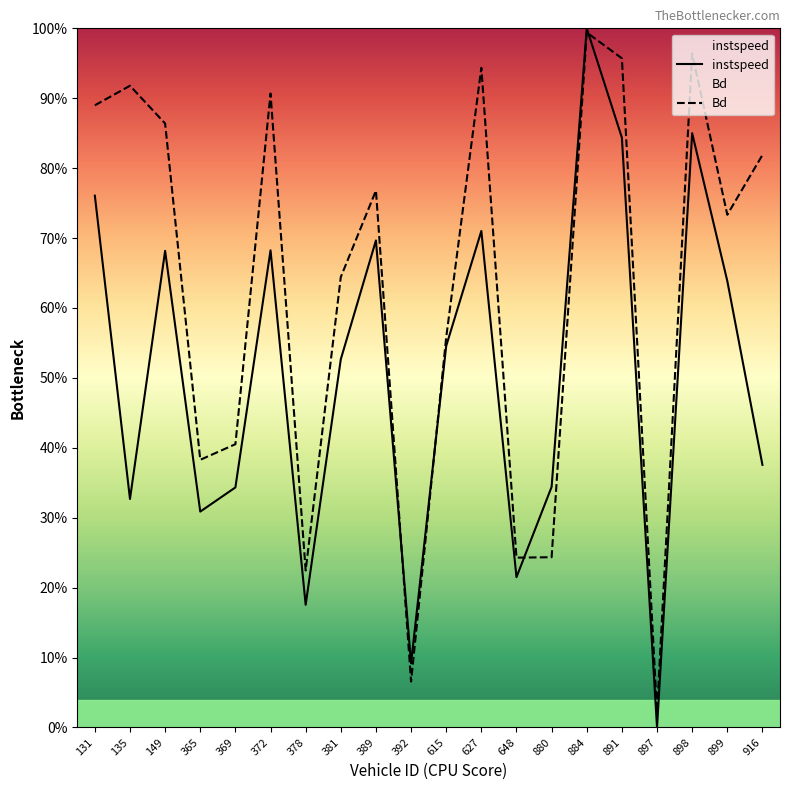

The instspeed series shows 0.7 at 372. True or false?

True